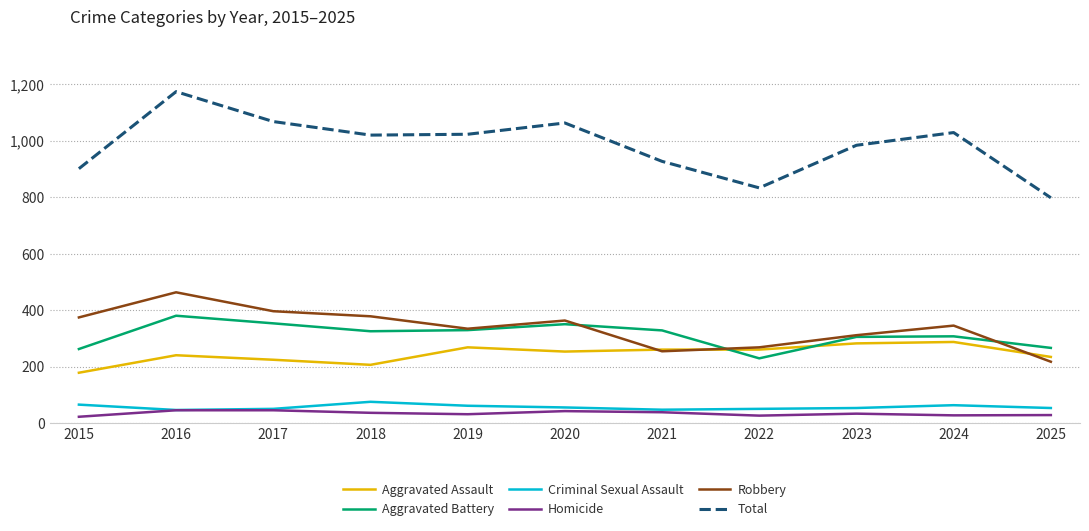

True or false: Homicide and Aggravated Battery cross at least once.

False